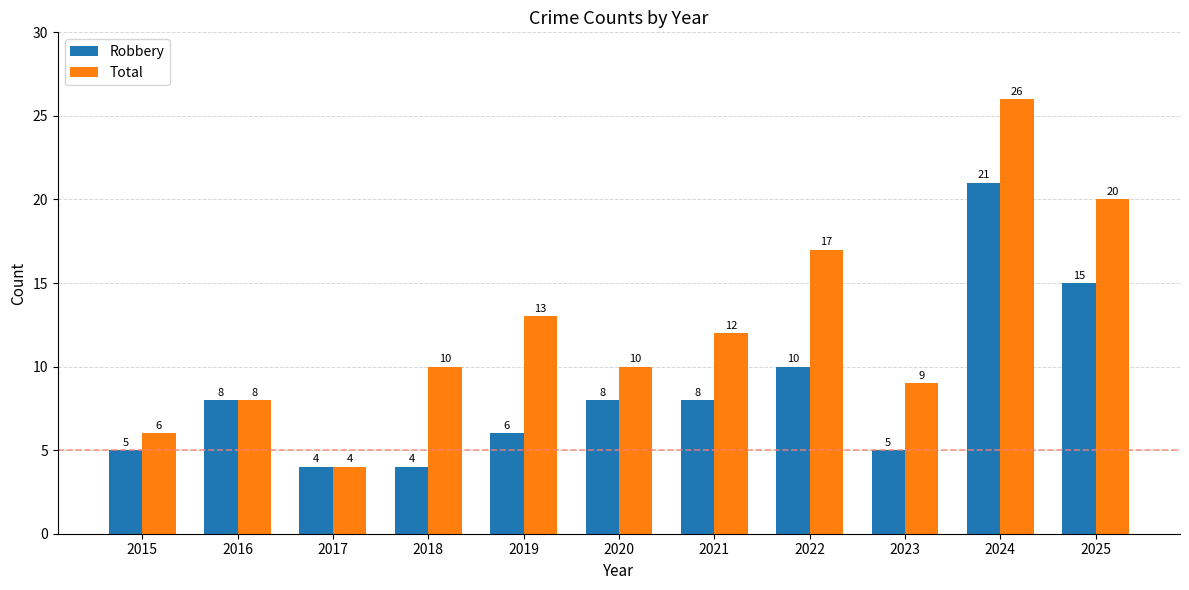

What is the difference between the highest and lowest values at 2024?

5